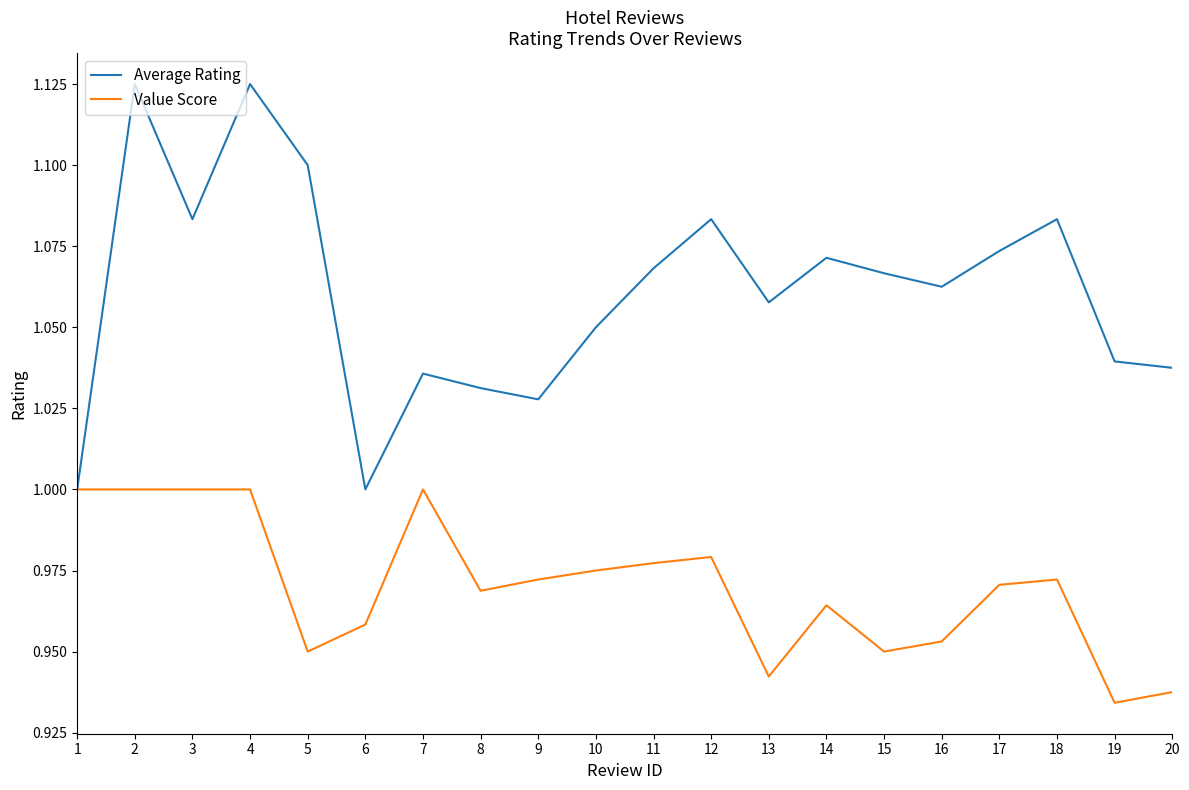

At 12, list the series in order from smallest to largest.

Value Score, Average Rating